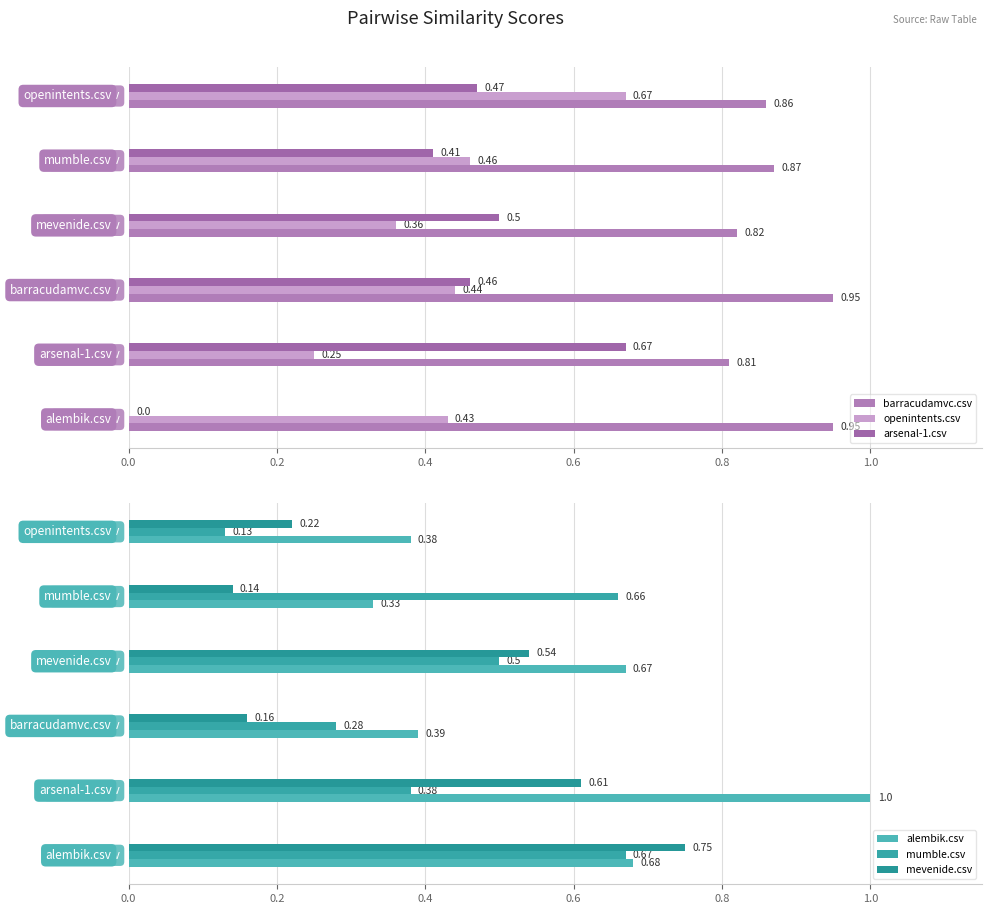

What is the highest value of the mevenide.csv series?

0.8